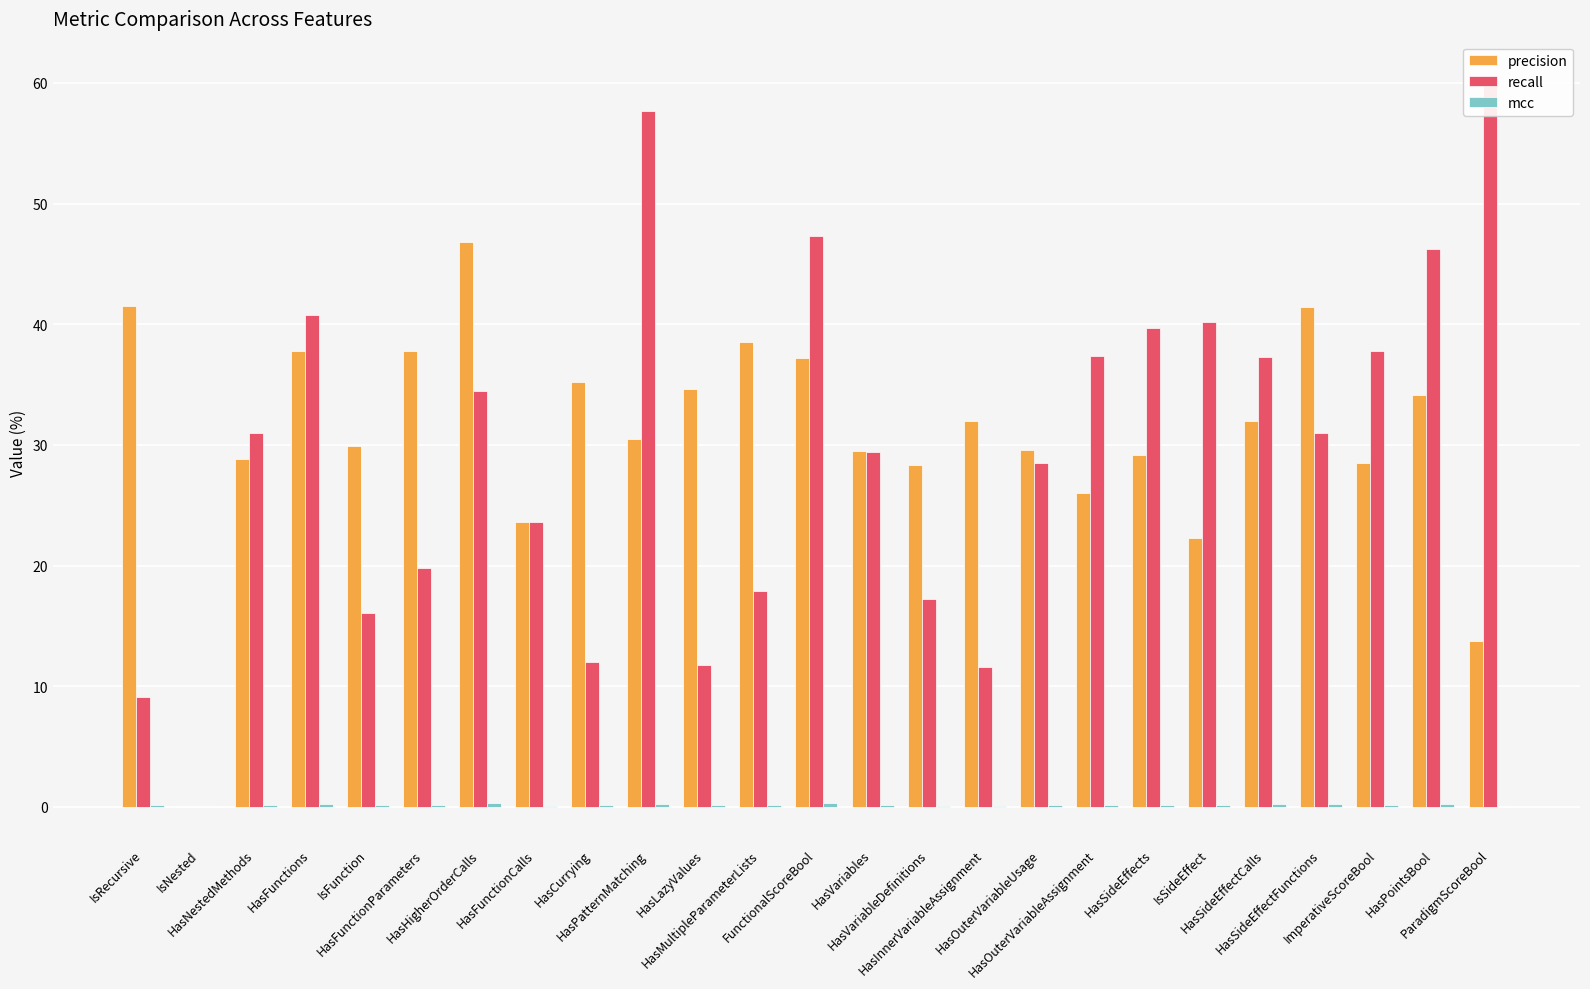

True or false: recall has a value of 69.2 at FunctionalScoreBool.

False